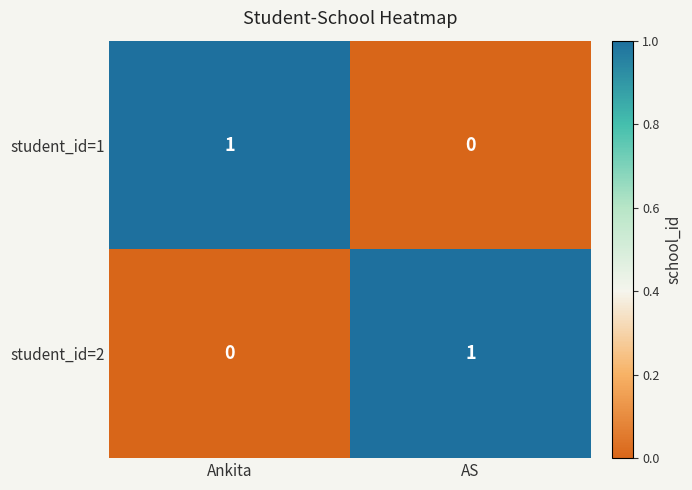

The student_id=2 series shows 0 at AS. True or false?

False